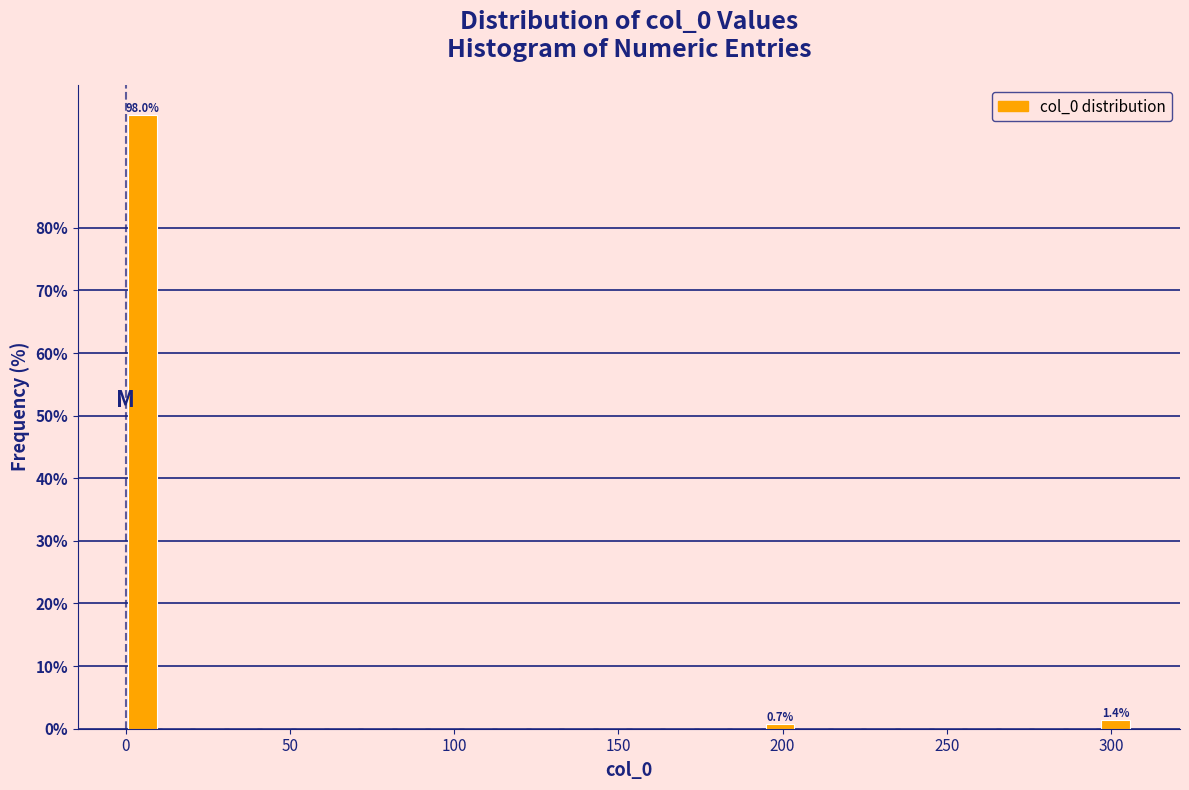

Around what value on the x-axis is the tallest bar? Give the approximate position of its centre, as read against the axis.

5